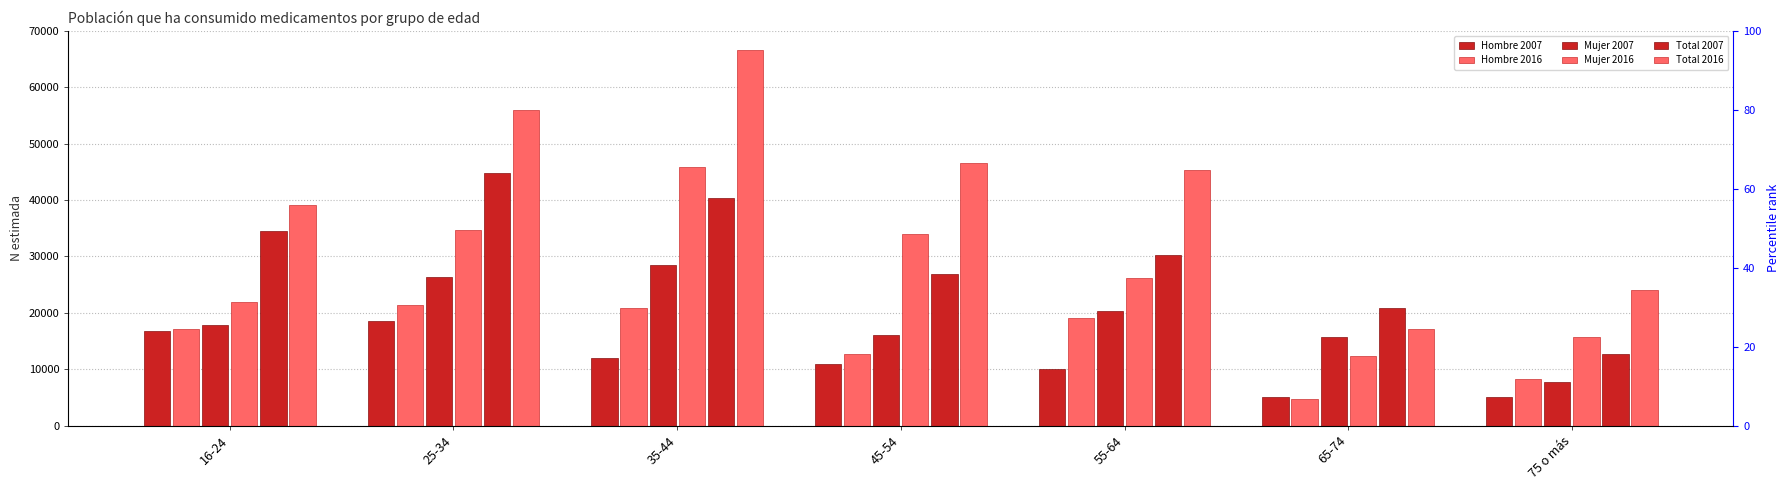

Which series has the largest range (max minus min)?

Total 2016